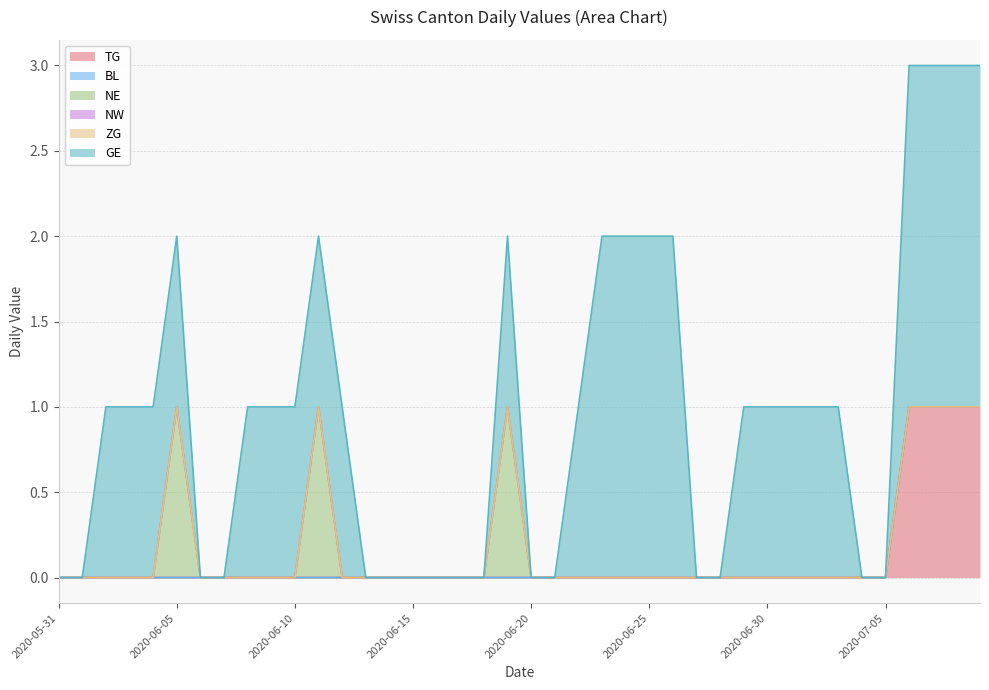

Does the chart have visible grid lines?

Yes